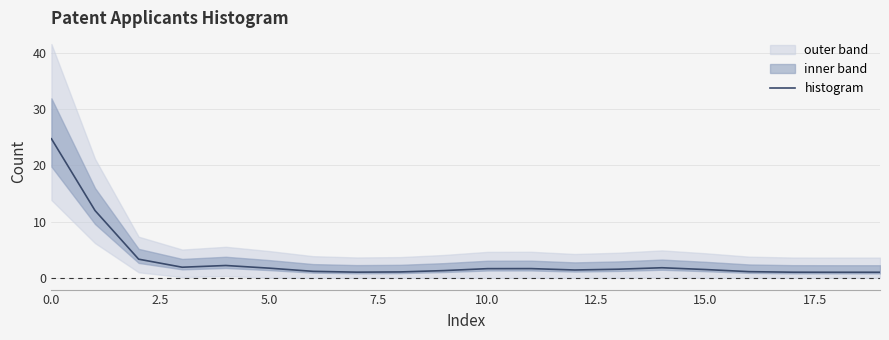

Does the chart have visible grid lines?

Yes